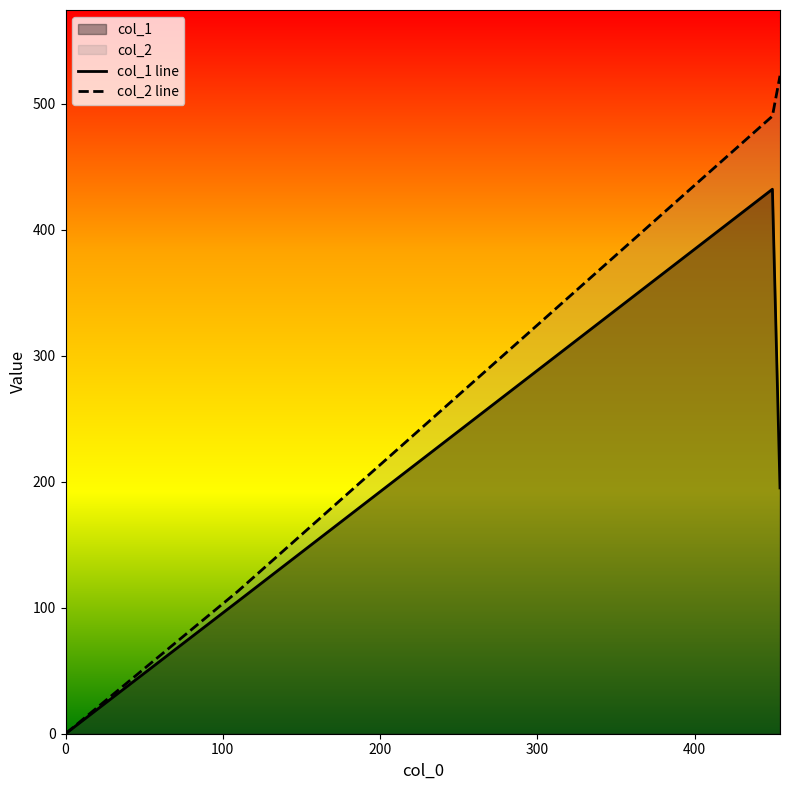

True or false: col_2 line has more than 1 points higher than both neighbors.

False